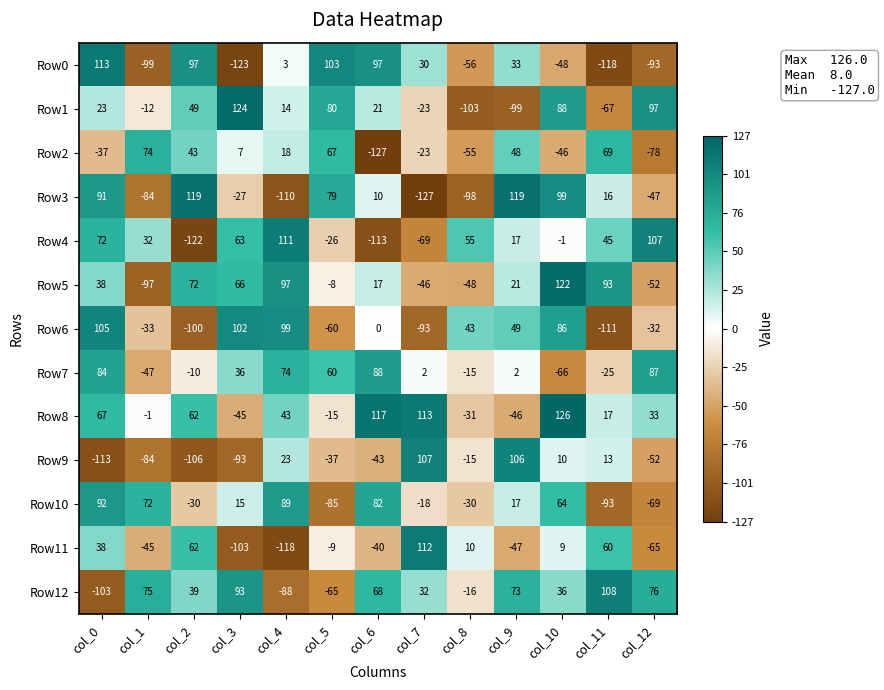

Rank the series by their maximum value, from highest to lowest.

Row8, Row1, Row5, Row3, Row0, Row11, Row4, Row12, Row9, Row6, Row10, Row7, Row2